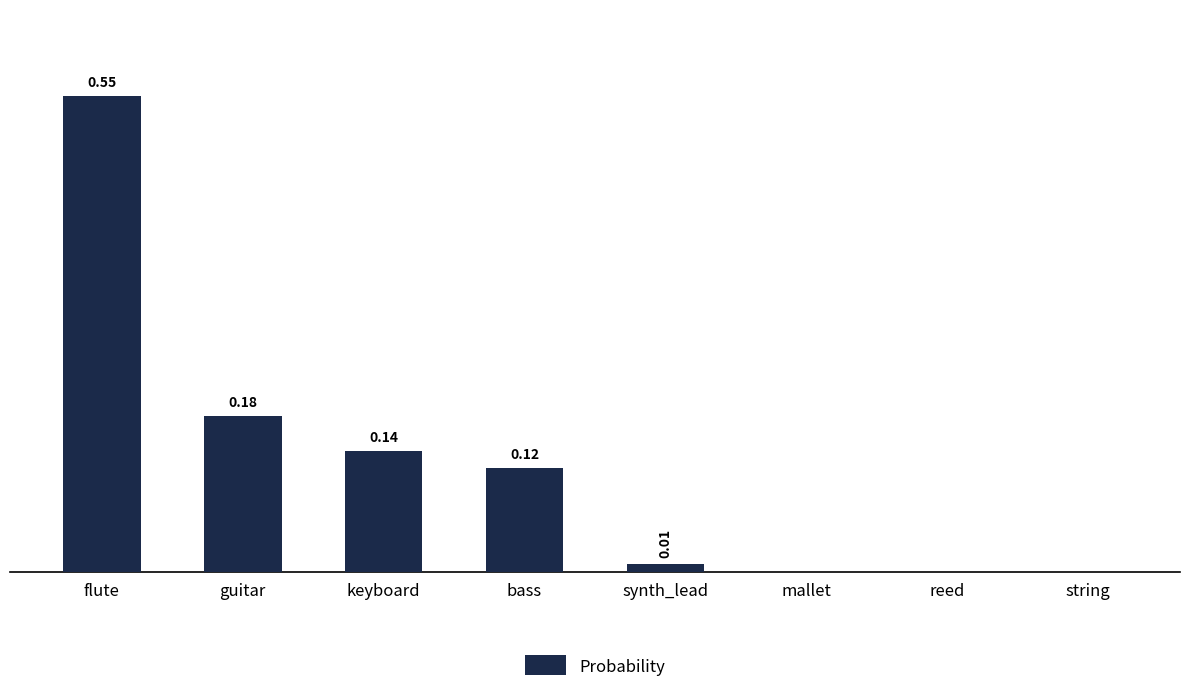

Which has a higher value, keyboard or string?

keyboard